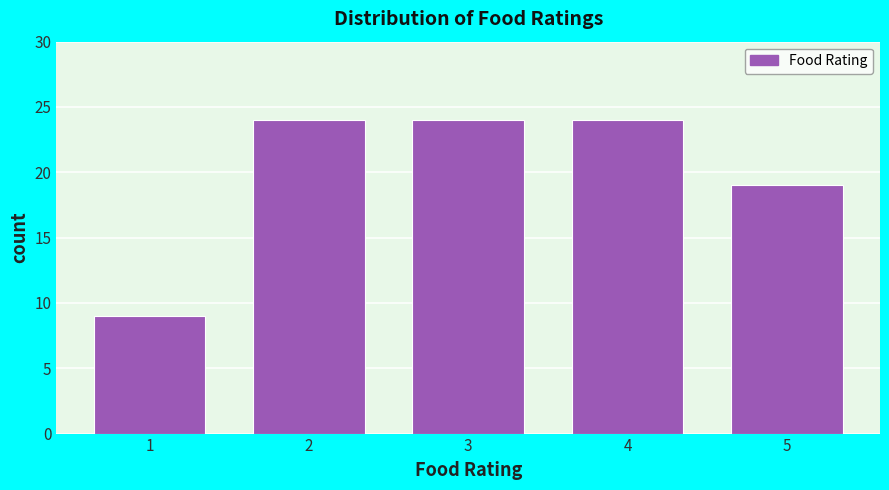

Reading left to right, list every bar in this chart as the range it spans on the x-axis followed by its height. The values are not printed on the chart, so give them approximately, as read against the axis.

0.5 to 1.5: 9
1.5 to 2.5: 24
2.5 to 3.5: 24
3.5 to 4.5: 24
4.5 to 5.5: 19